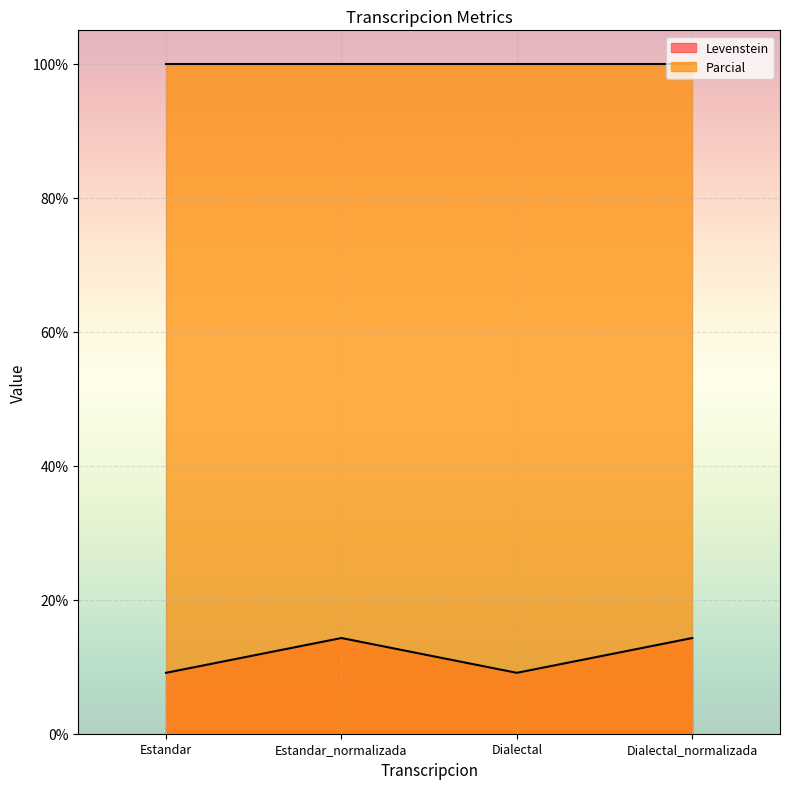

List the labels in order of value, largest first.

Estandar_normalizada, Dialectal_normalizada, Estandar, Dialectal